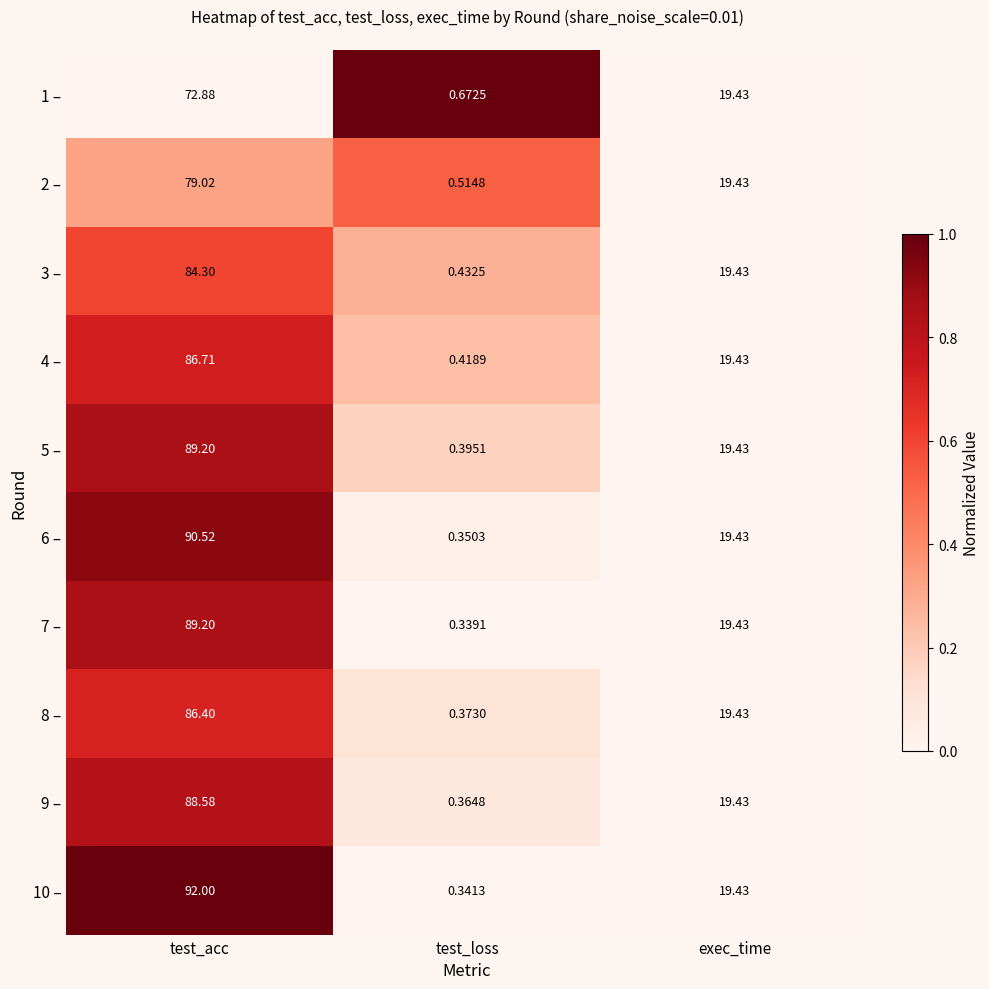

Which category has the lowest value in the 6 – series?

test_loss